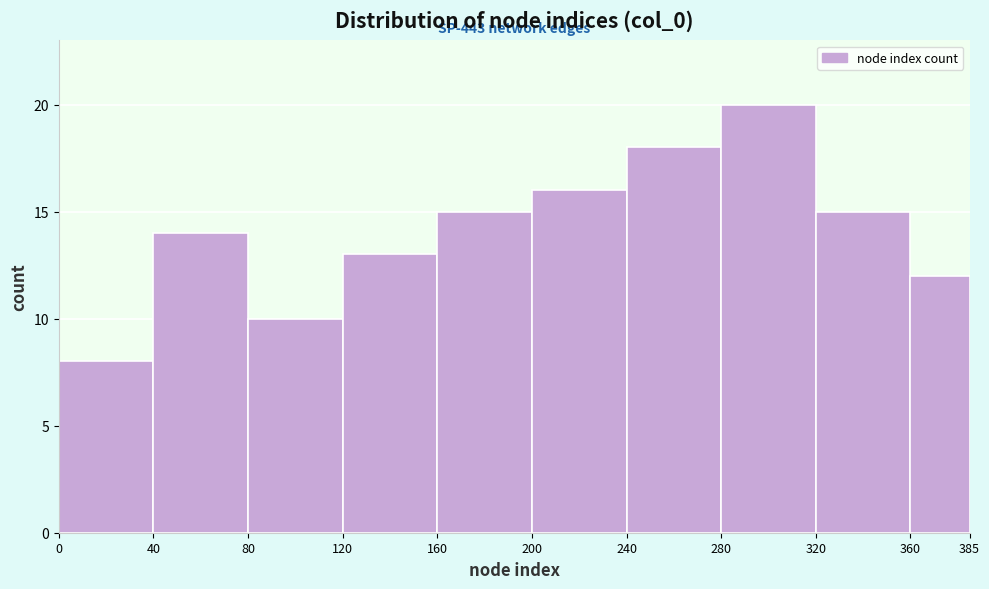

Which range on the x-axis has the tallest bar?

280 to 320